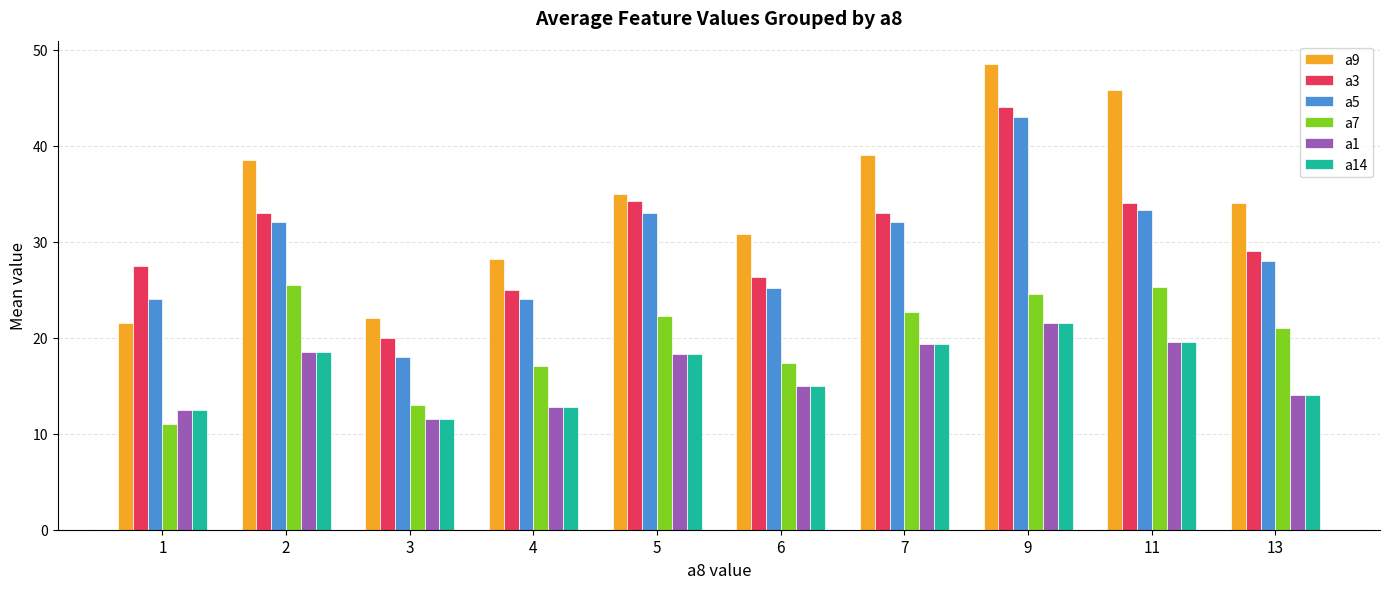

Which label corresponds to the largest value in the chart?

9